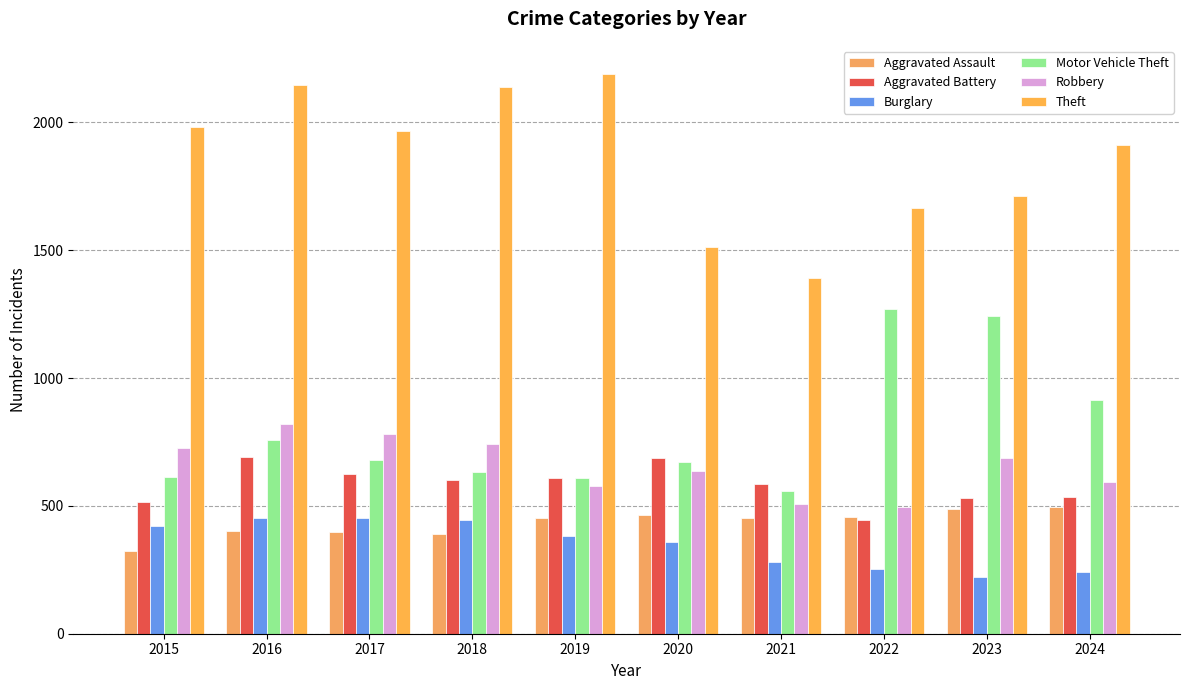

What is the minimum value for Robbery?

495